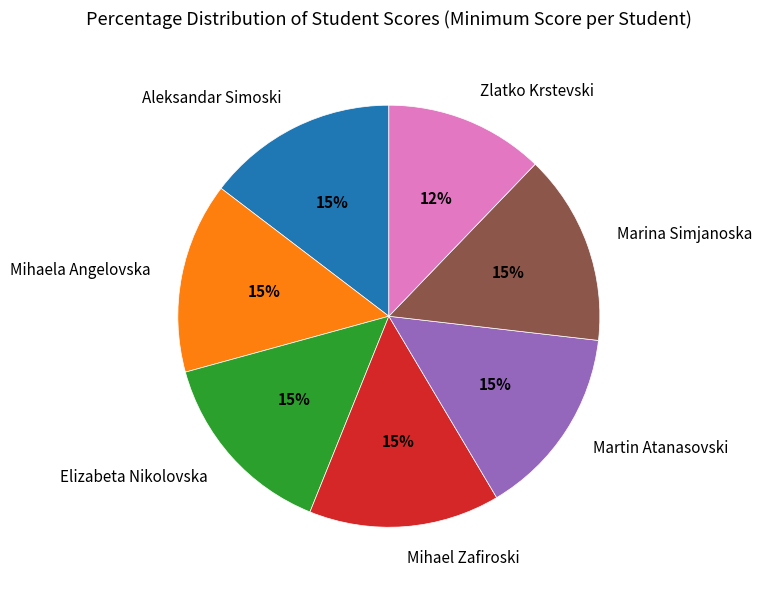

Between Marina Simjanoska and Zlatko Krstevski, which is larger?

Marina Simjanoska